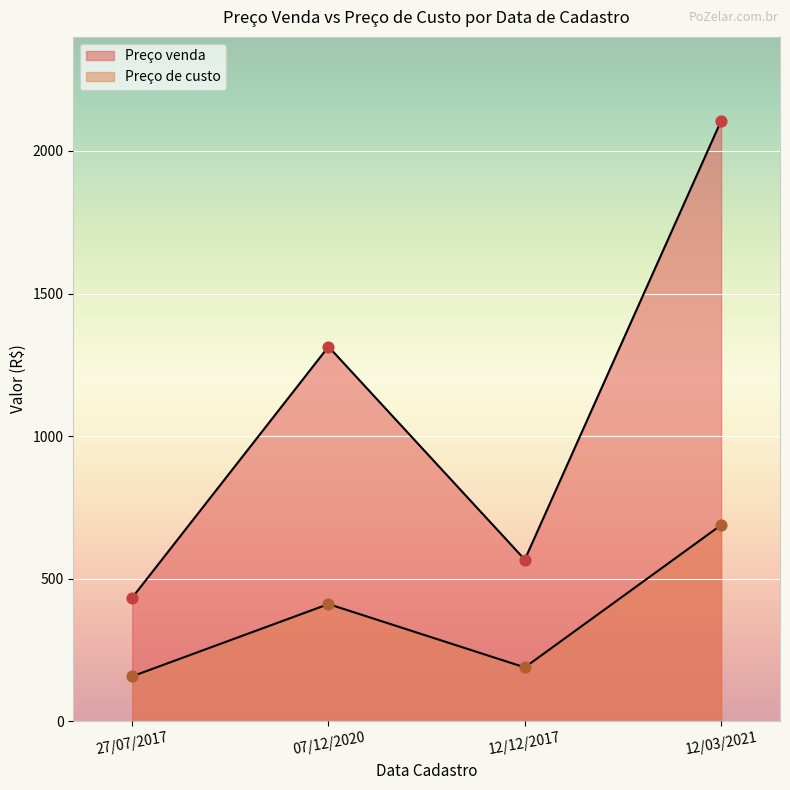

Is the value of Preço venda at 12/12/2017 greater than the value of Preço de custo at 07/12/2020?

Yes